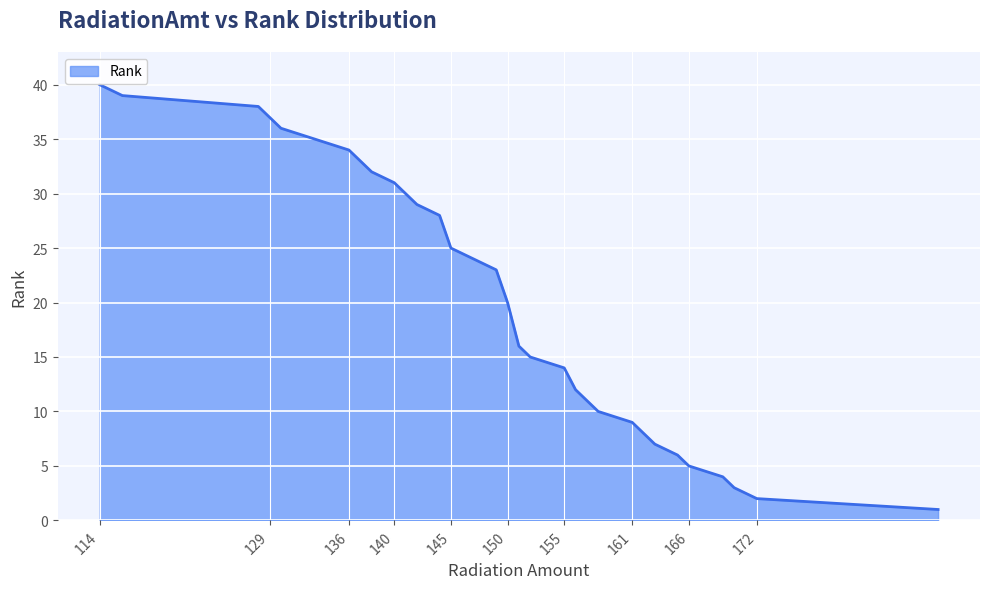

What is the difference between the maximum and minimum values?

39